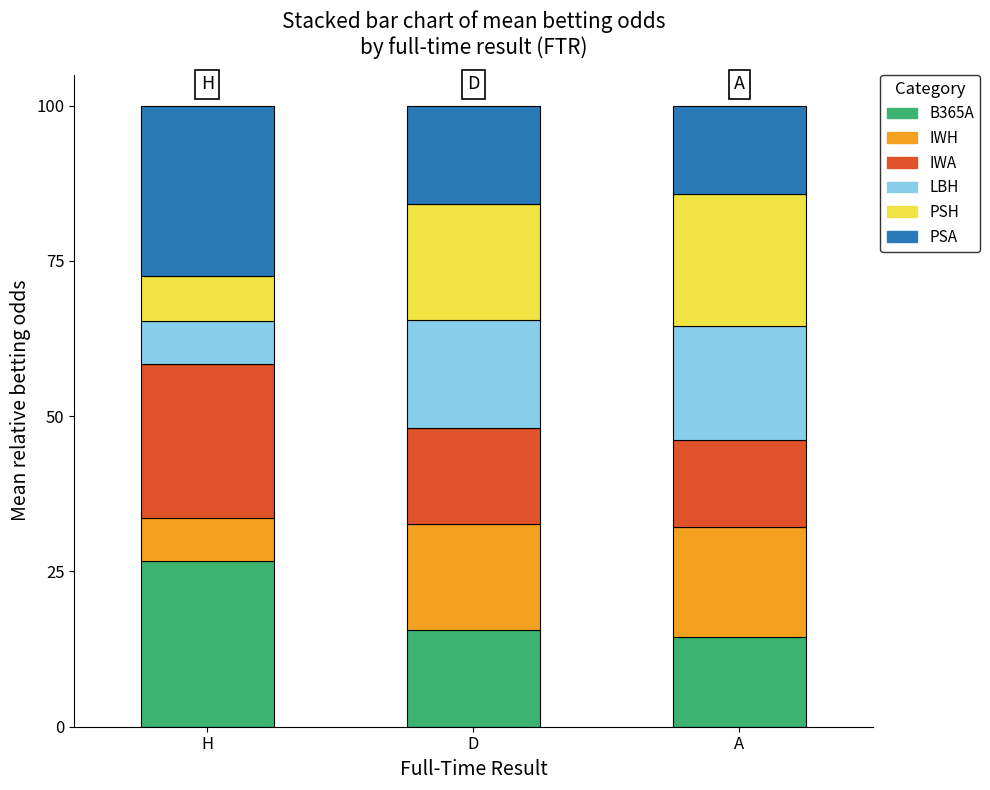

What are all the series names shown in the legend?

B365A, IWH, IWA, LBH, PSH, PSA